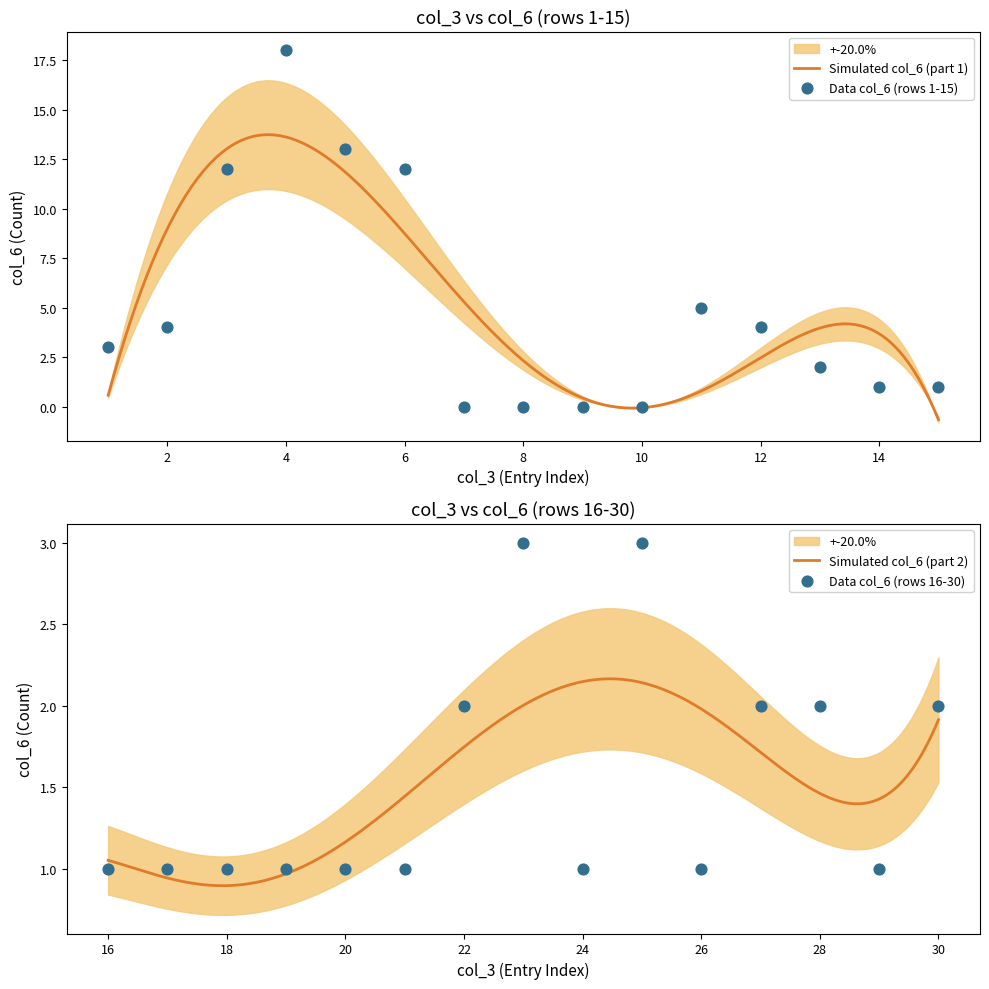

Which has a higher value, 13 or 2?

2